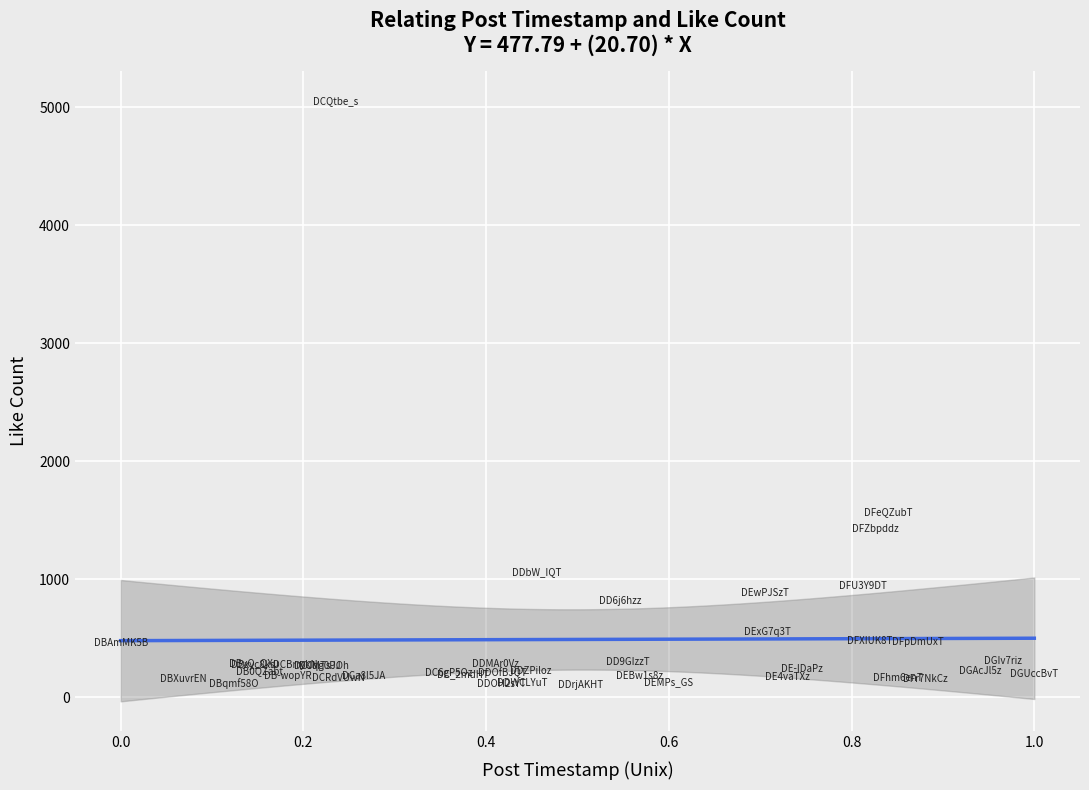

What Y value in the scatter plot is closest to 2576?

1571